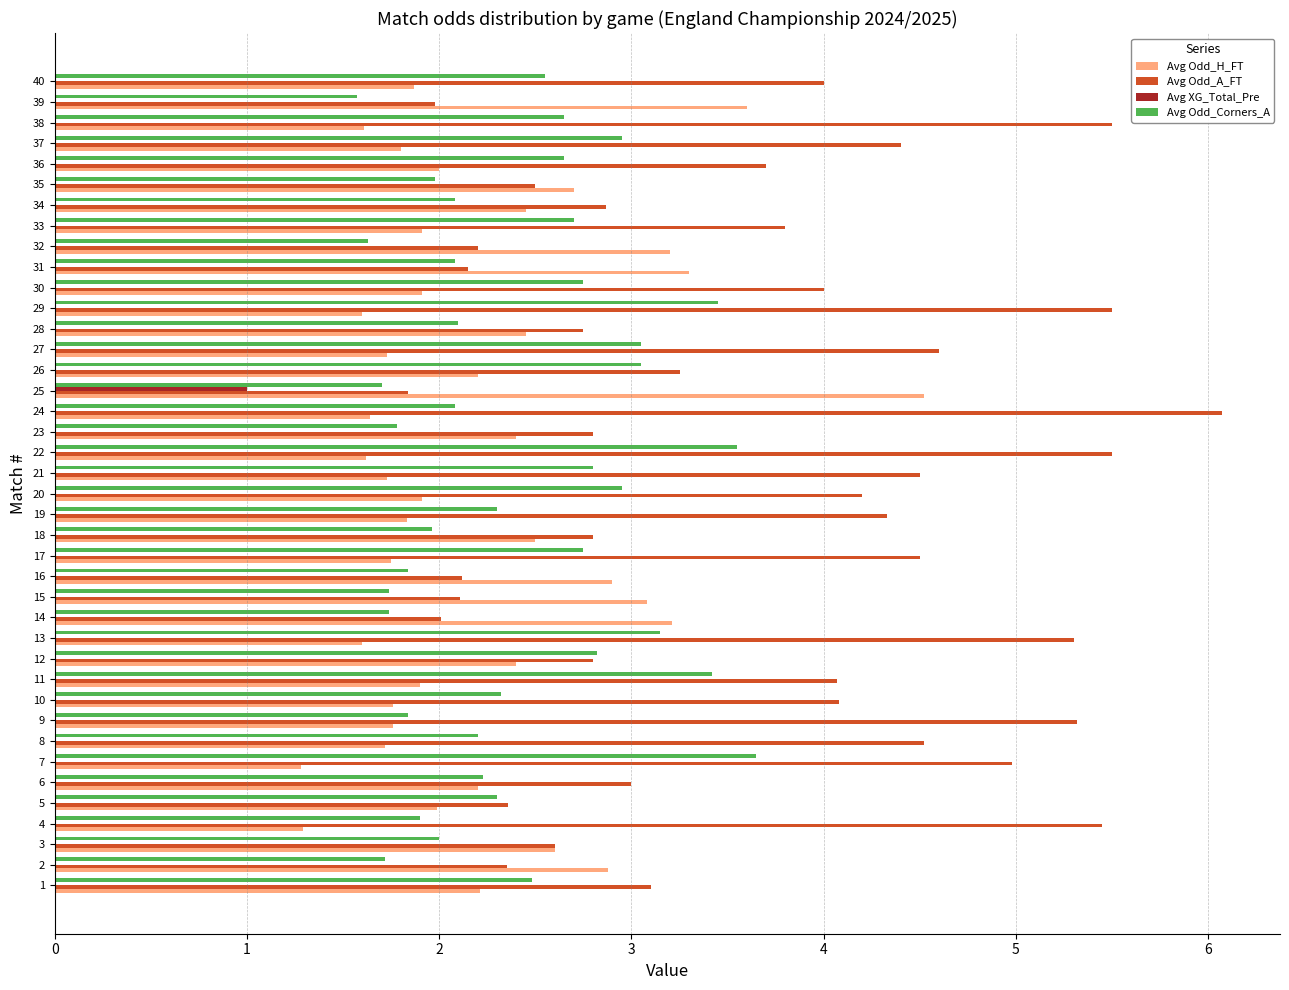

What is the spread (max minus min) of values at 5?

2.4